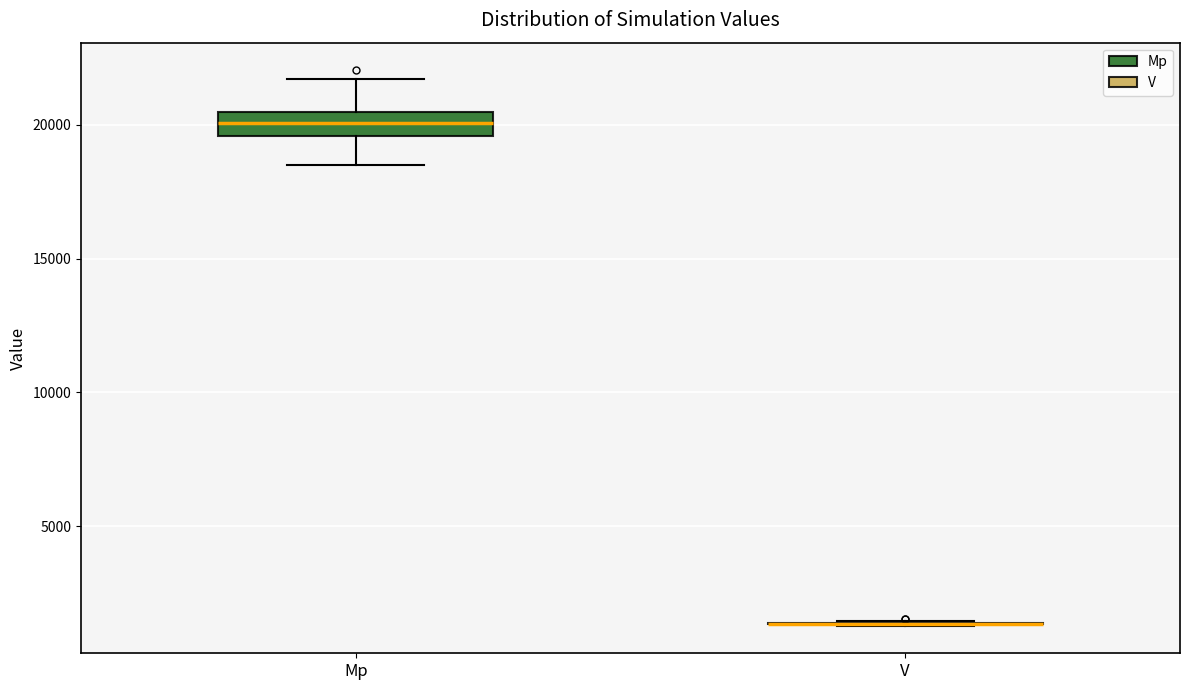

Reading left to right, transcribe this box plot: for each box, give where its median line is, the range the box spans, and where its two whiskers end, as read against the y-axis. The values are not printed on the chart, so give them approximately, as read against the axis.

Mp: median 20000, box 19500 to 20500, whiskers 18500 to 21500
V: box collapsed to a line at 1500, whiskers 1500 to 1500